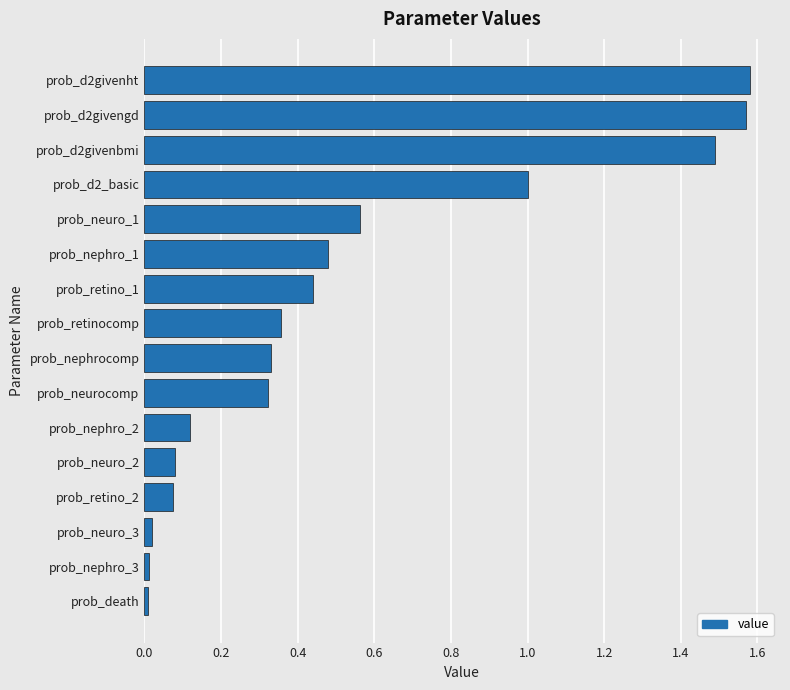

What is the change in value from prob_neuro_1 to prob_d2givenbmi?

+0.9